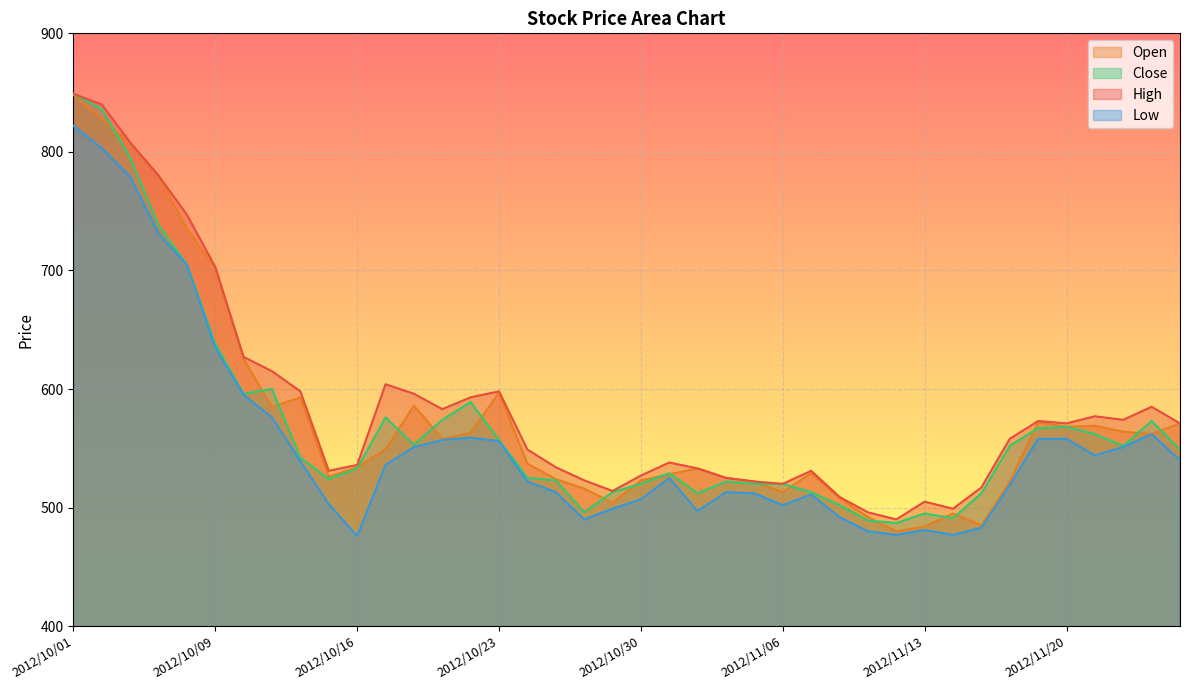

Is it true that Low equals 315 at 2012/10/12?

False